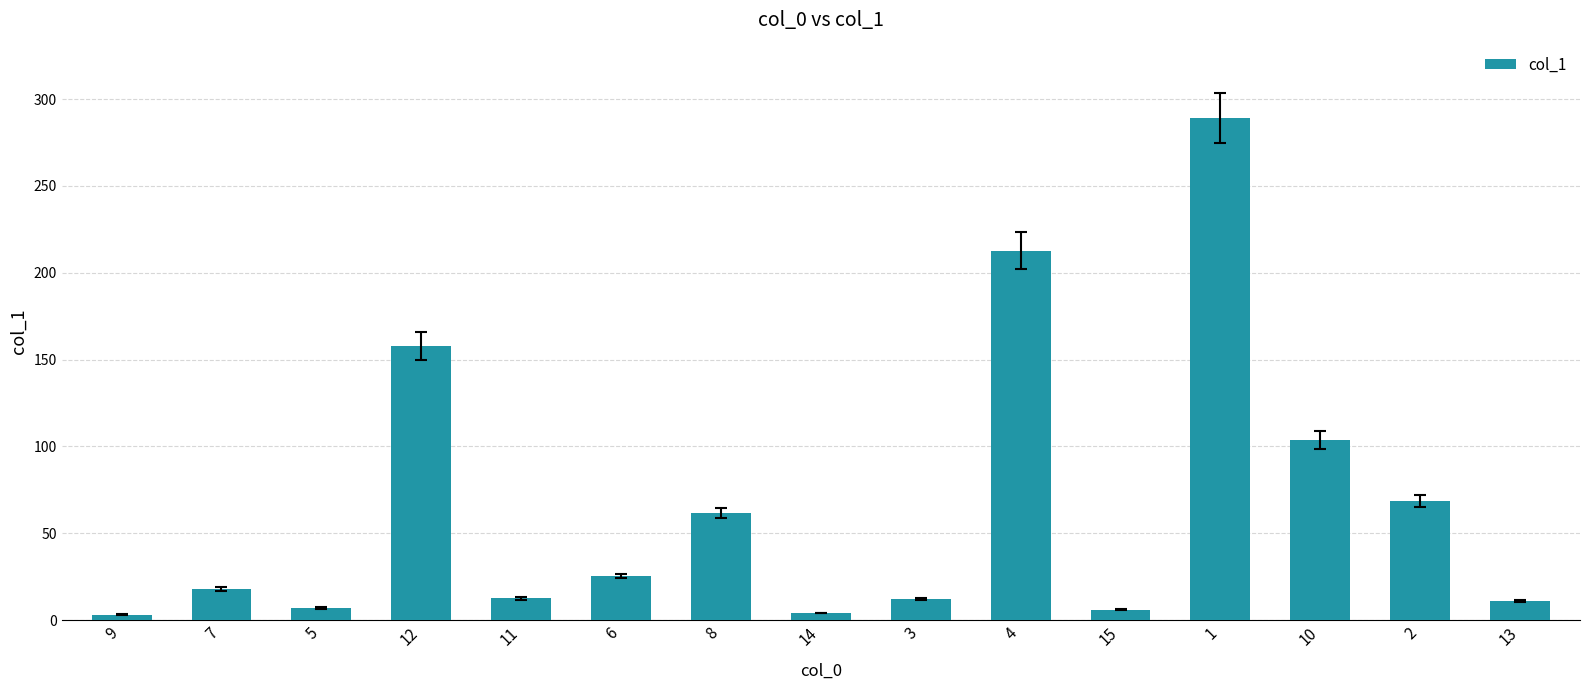

What is the smallest value displayed?

3.2